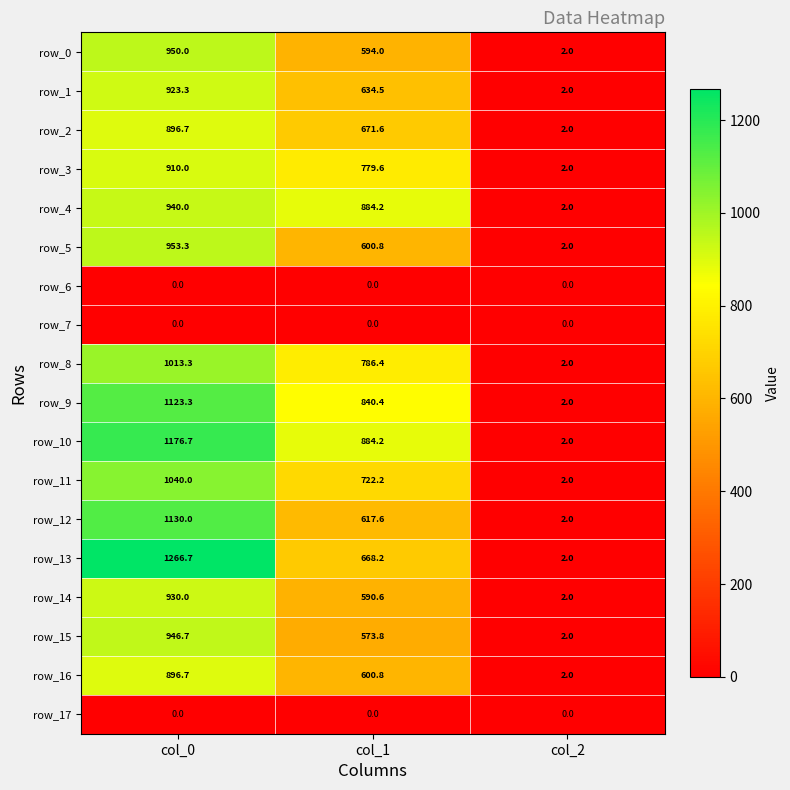

At which label does row_12 reach its peak?

col_0